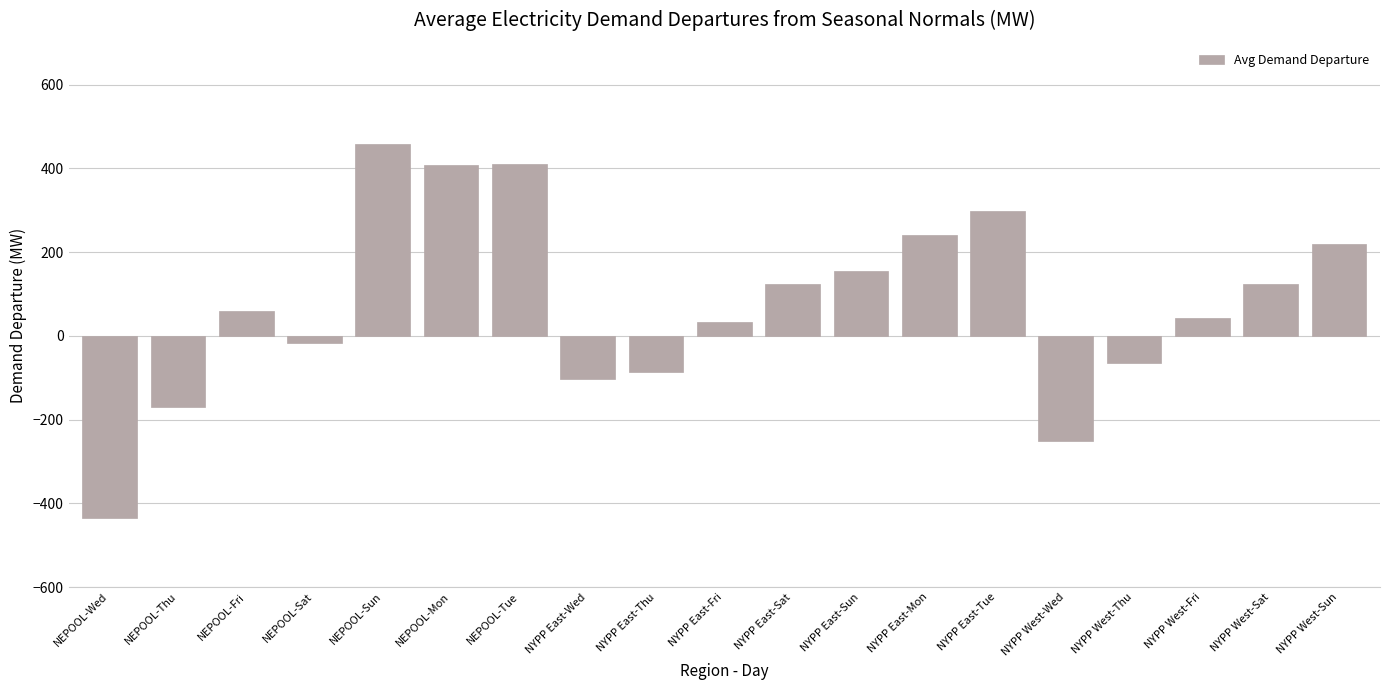

Is it true that the value at NYPP East-Wed is -43.3?

False